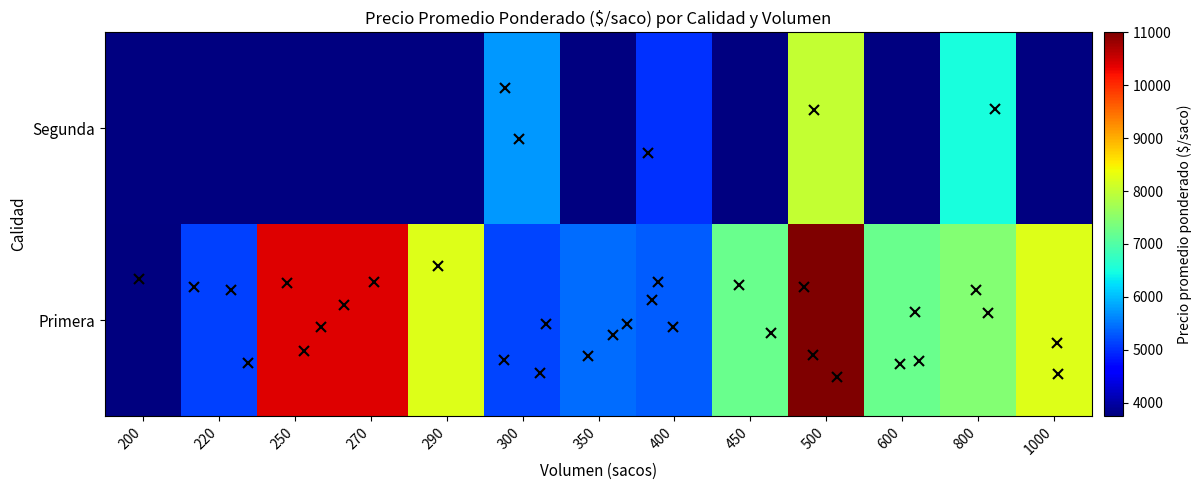

What is the minimum value for Primera?

3750.0